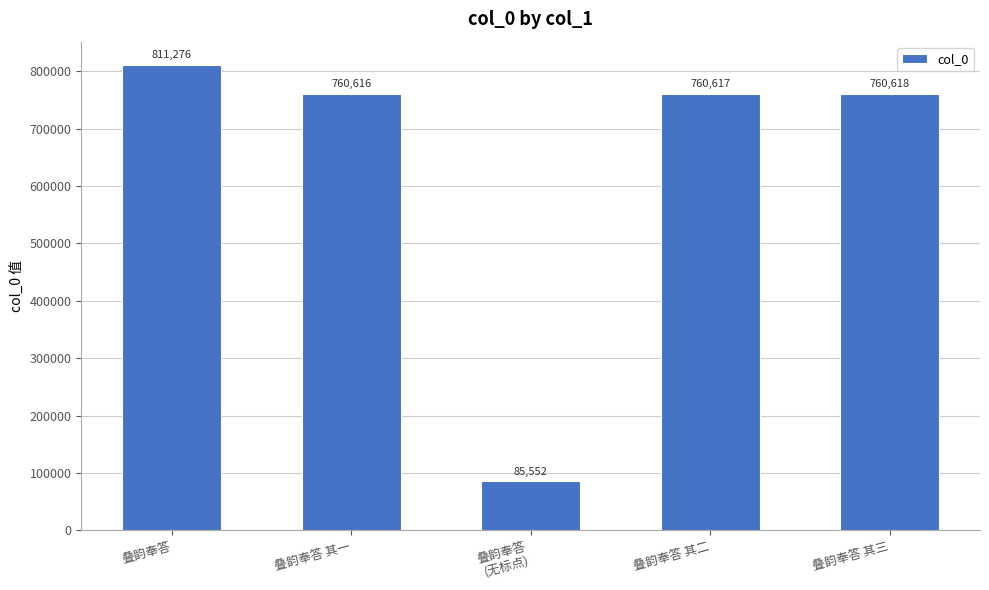

What is the maximum value shown in the chart?

811276